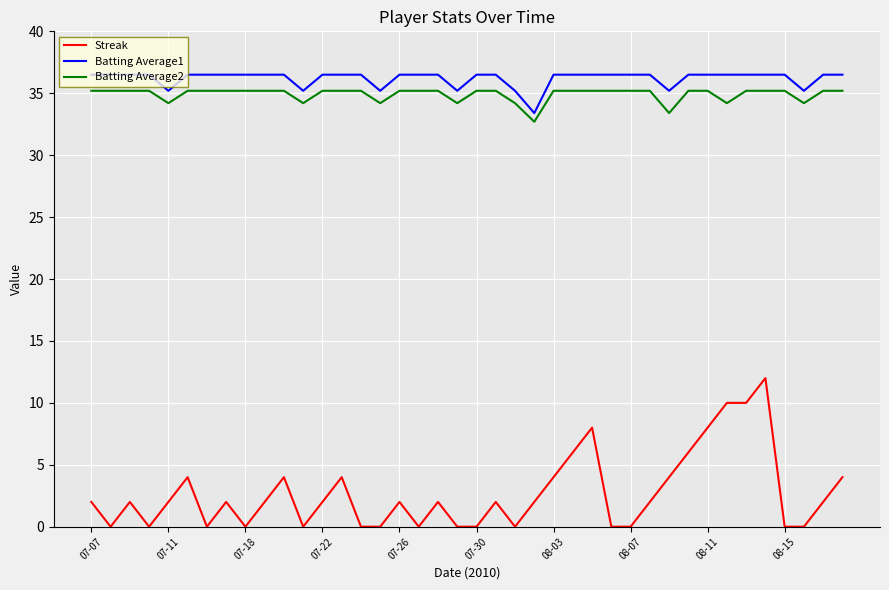

True or false: Streak and Batting Average2 cross at least once.

False